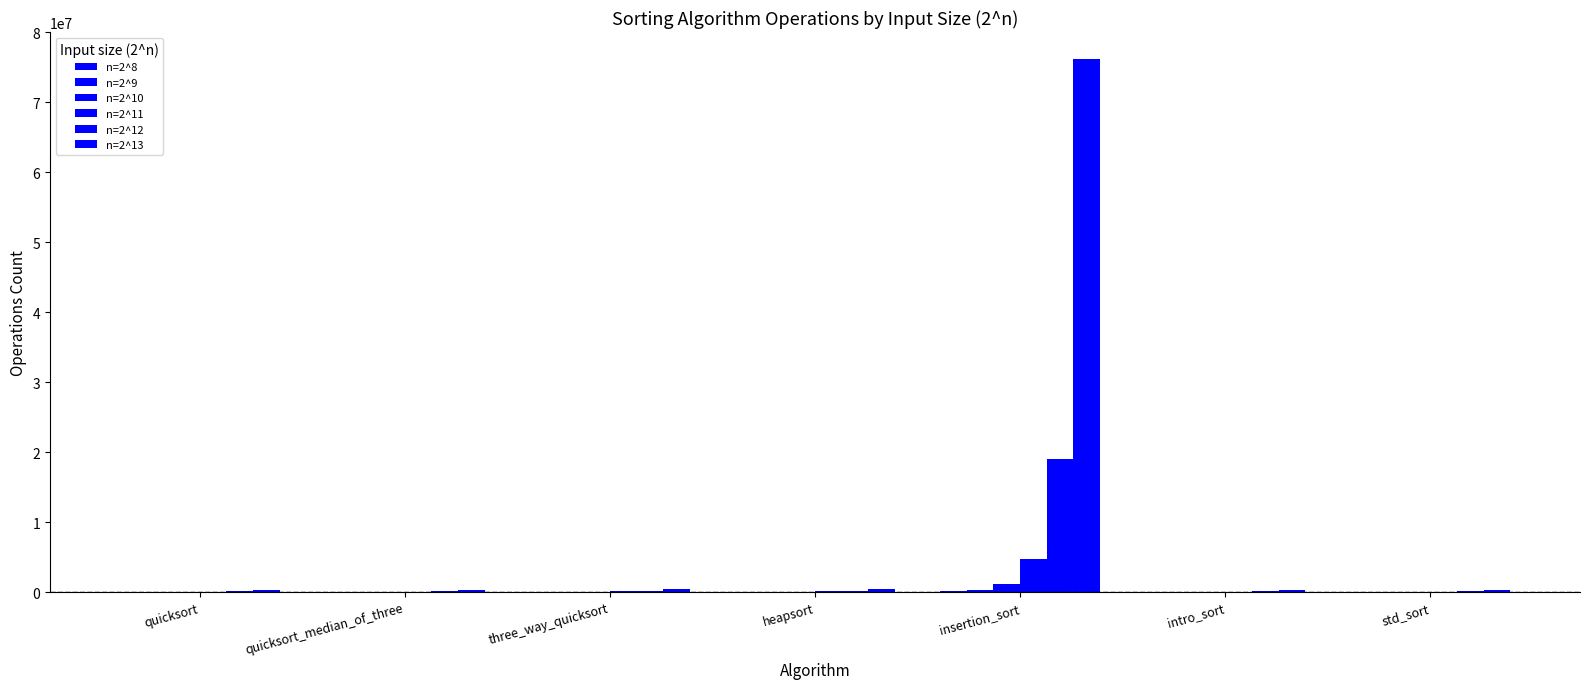

Which category has the highest value in the n=2^13 series?

insertion_sort